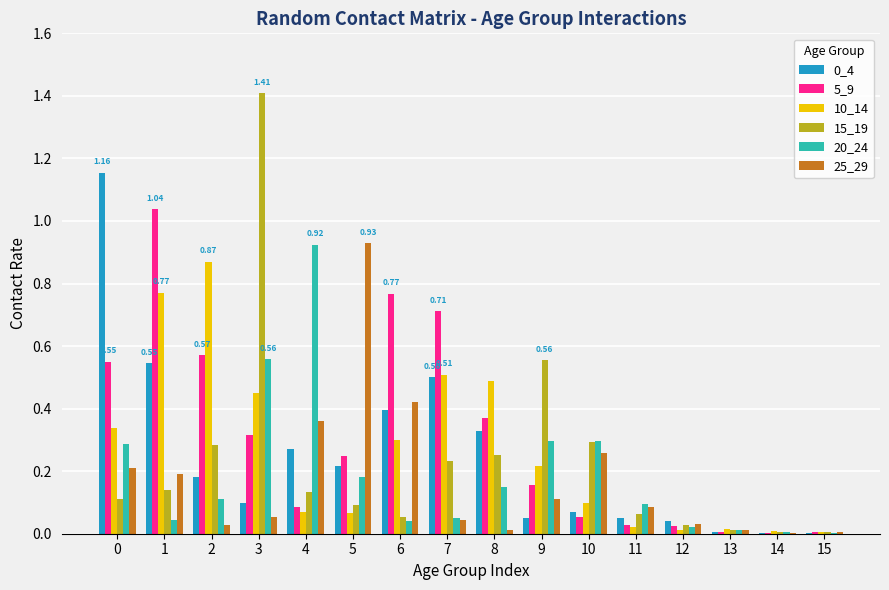

What is the sum of all 0_4 values?

3.9